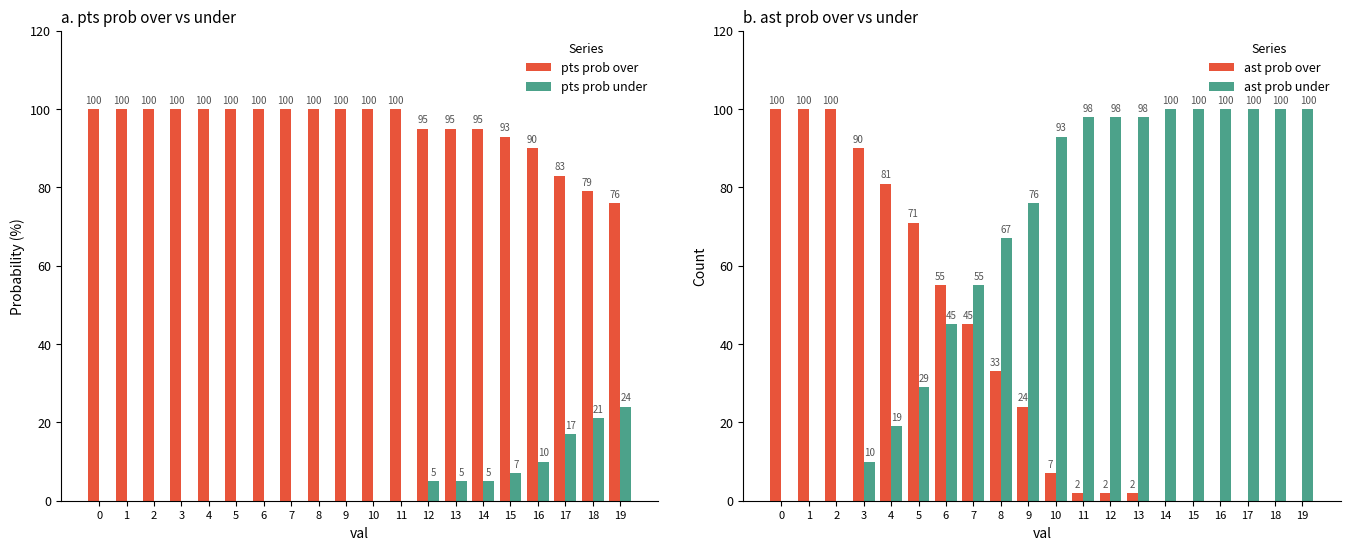

Which series has the largest total across all categories?

pts prob over